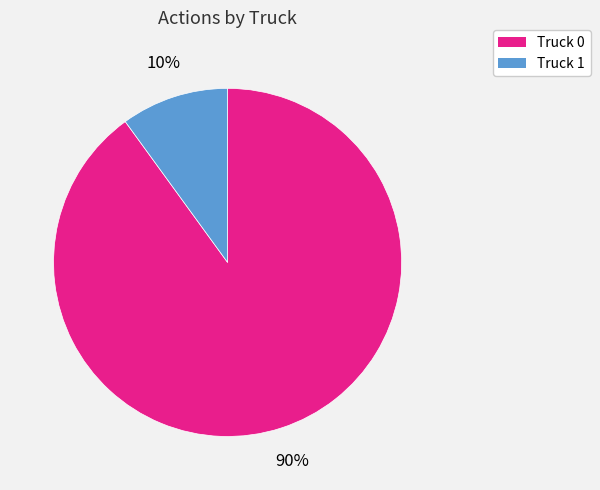

How many segments does this pie chart have?

2